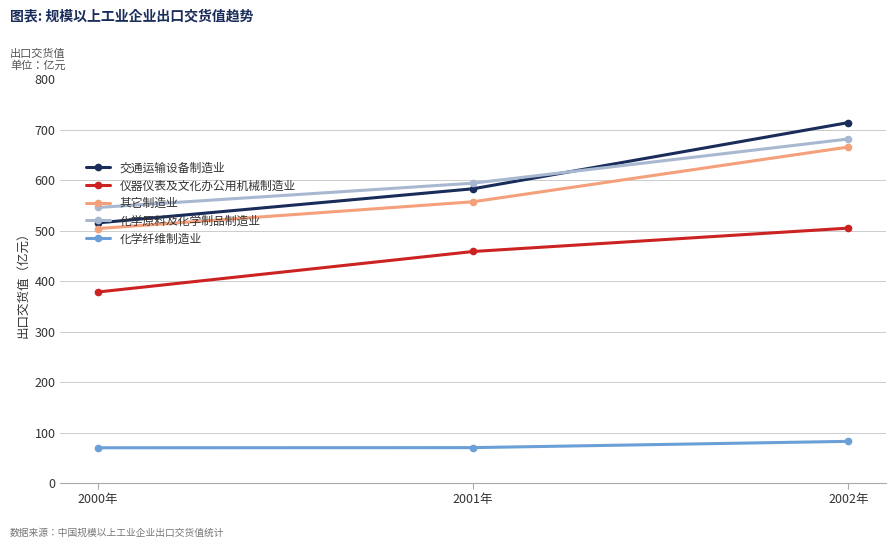

What is the greatest value displayed?

714.6